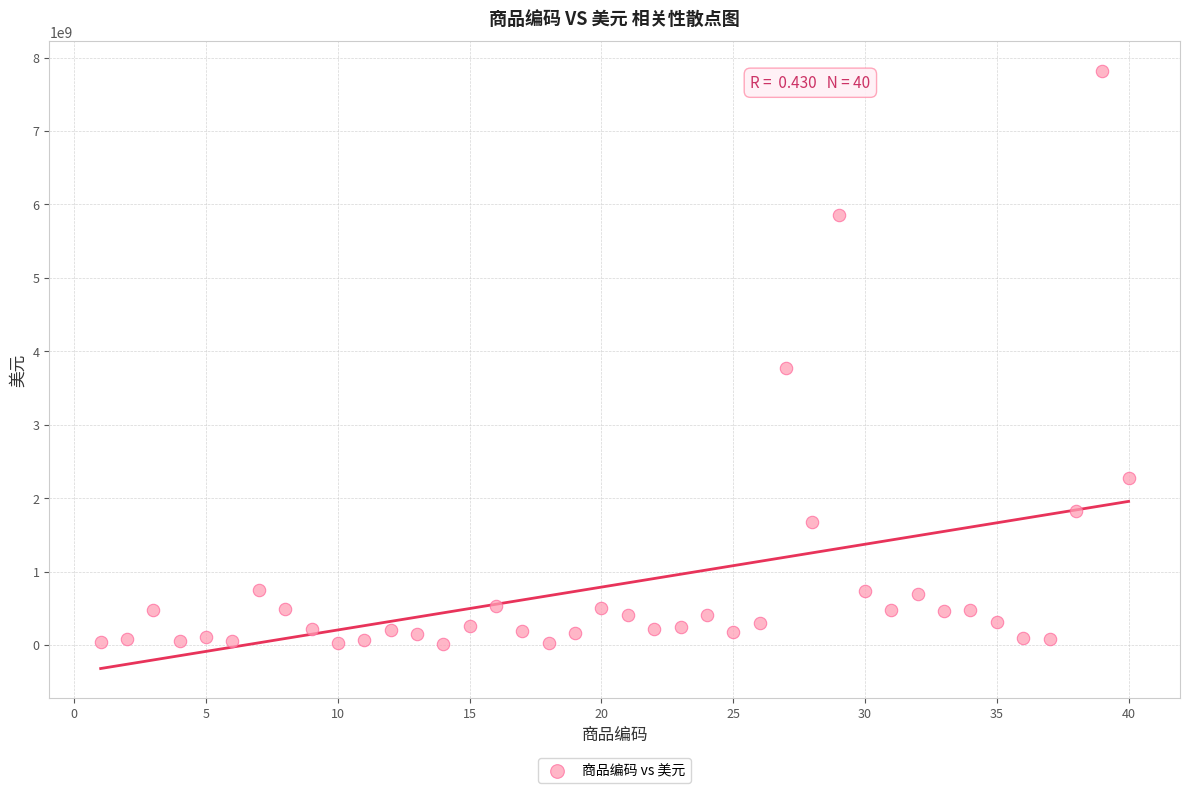

What Y value in the scatter plot is closest to 3916236248?

3766640953